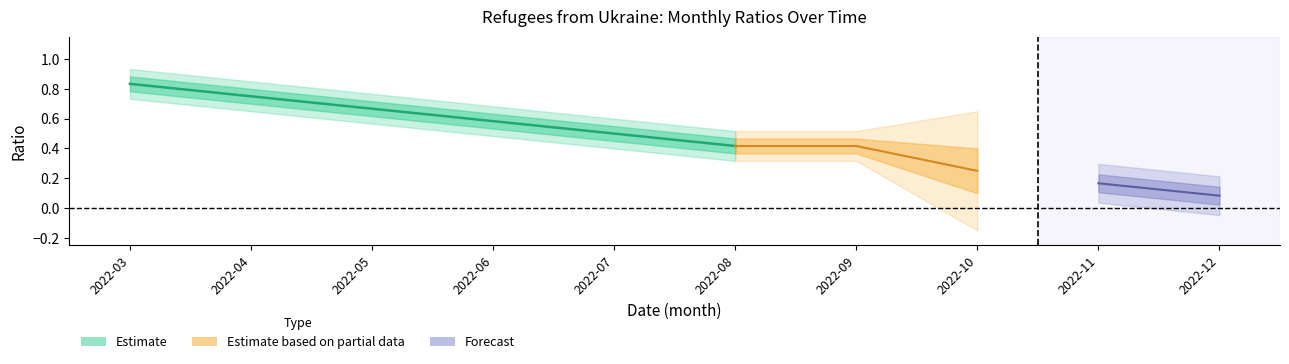

Is the value of ratio24 at 2022-12 greater than the value of ratio23 at 2022-10?

No